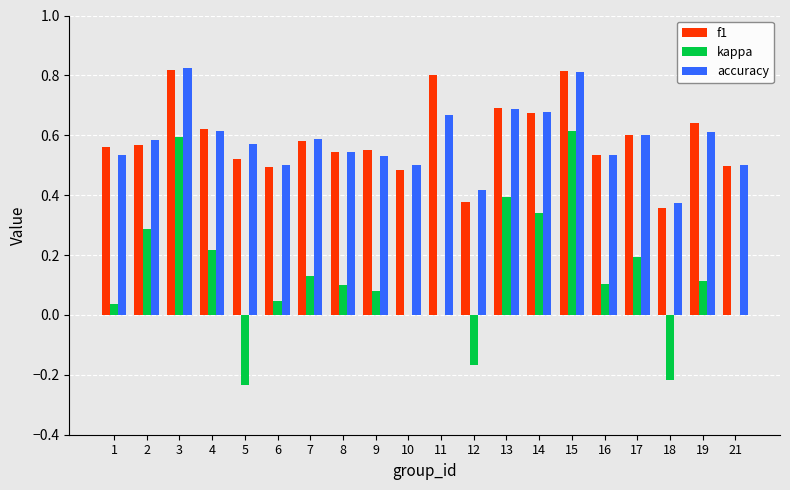

Which series changed the most between 15 and 21?

kappa